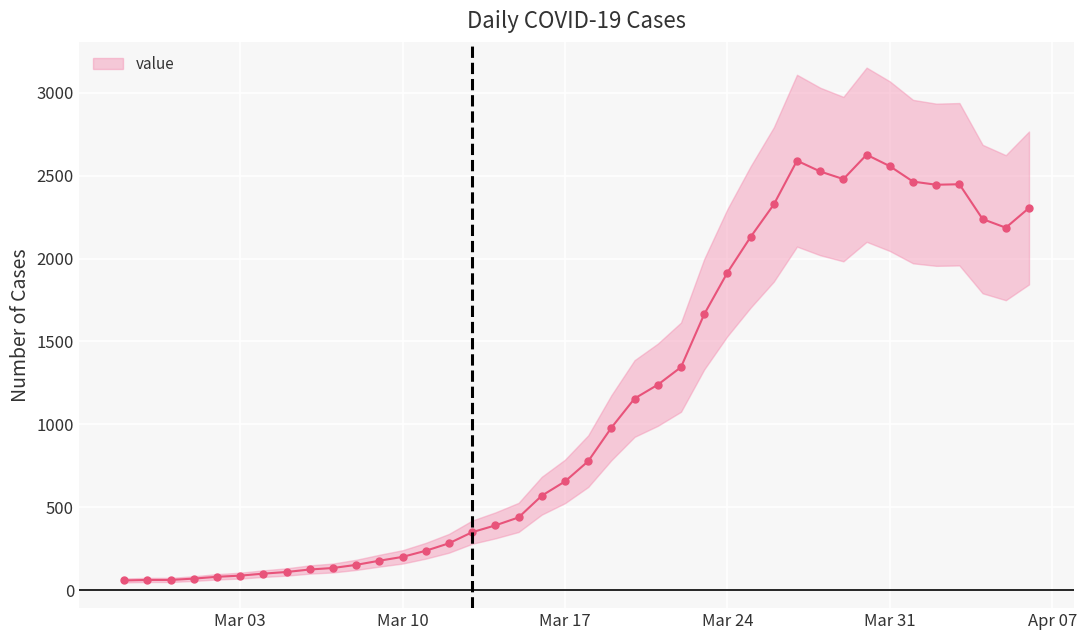

What is the sum of all values?

44746